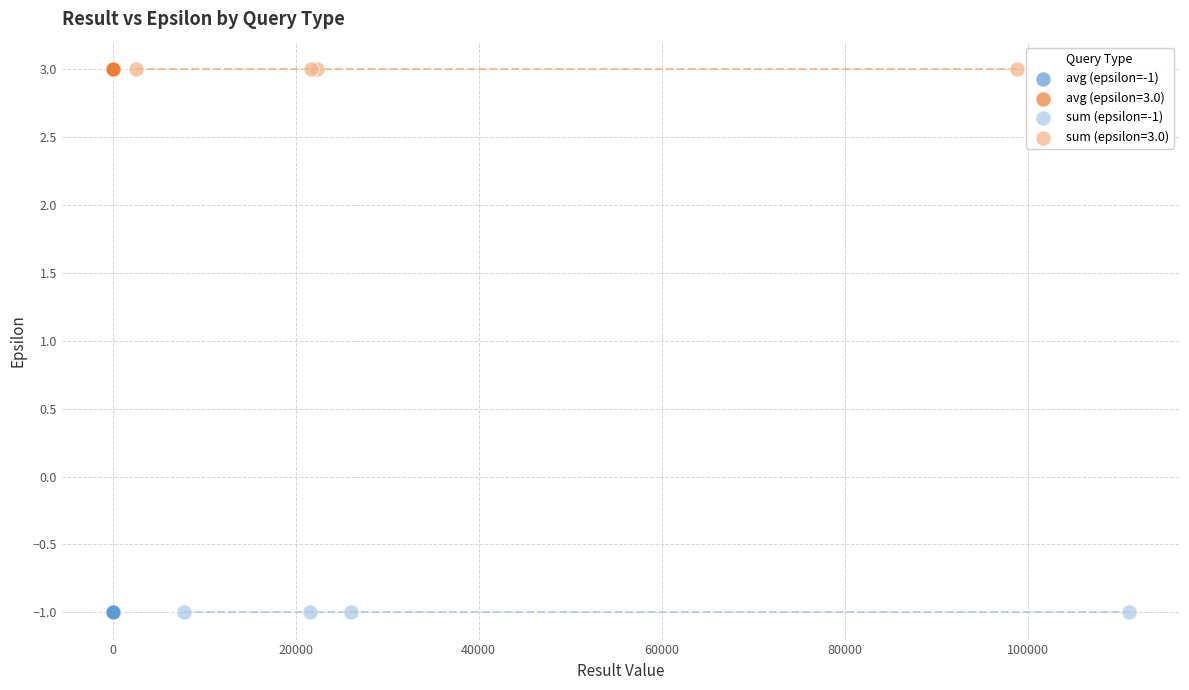

What are all the series names shown in the legend?

avg (epsilon=-1), avg (epsilon=3.0), sum (epsilon=-1), sum (epsilon=3.0)